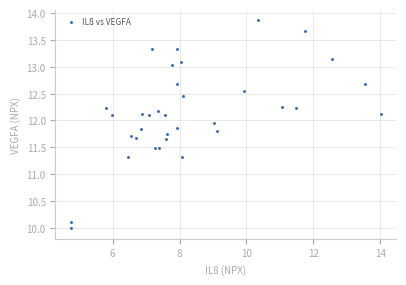

What is the range of X values (max minus min)?

9.2